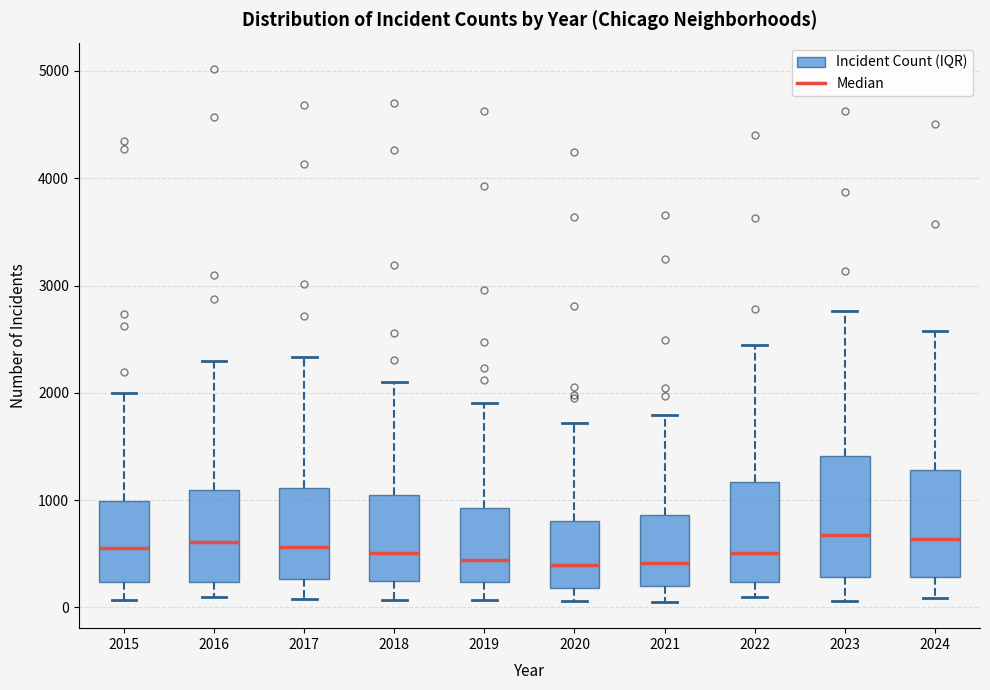

Where does the upper whisker of the box at x = 2020 end on the y-axis? The values are not printed on the chart, so give them approximately, as read against the axis.

1700